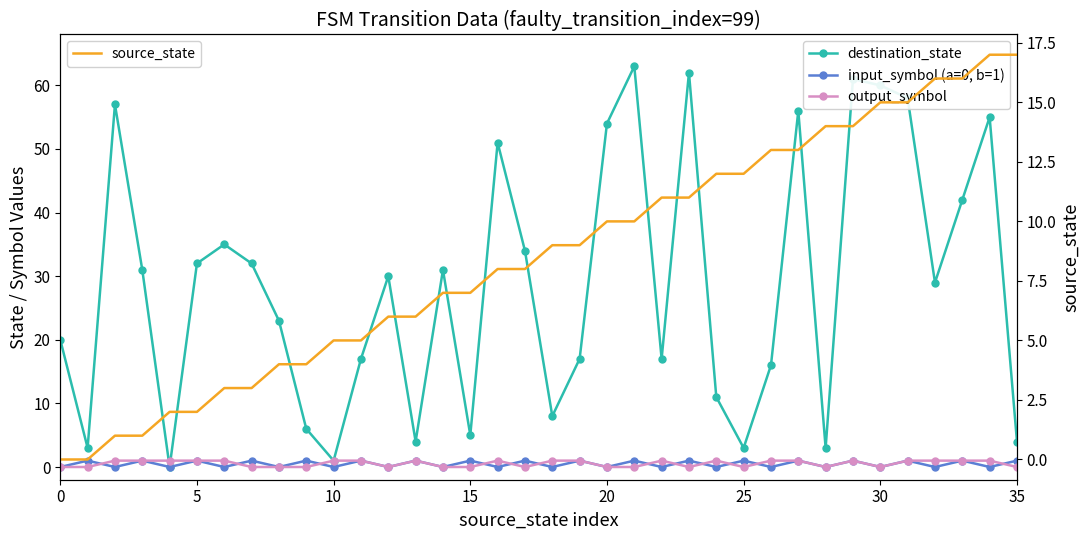

True or false: source_state has a value of 9 at 19.

True